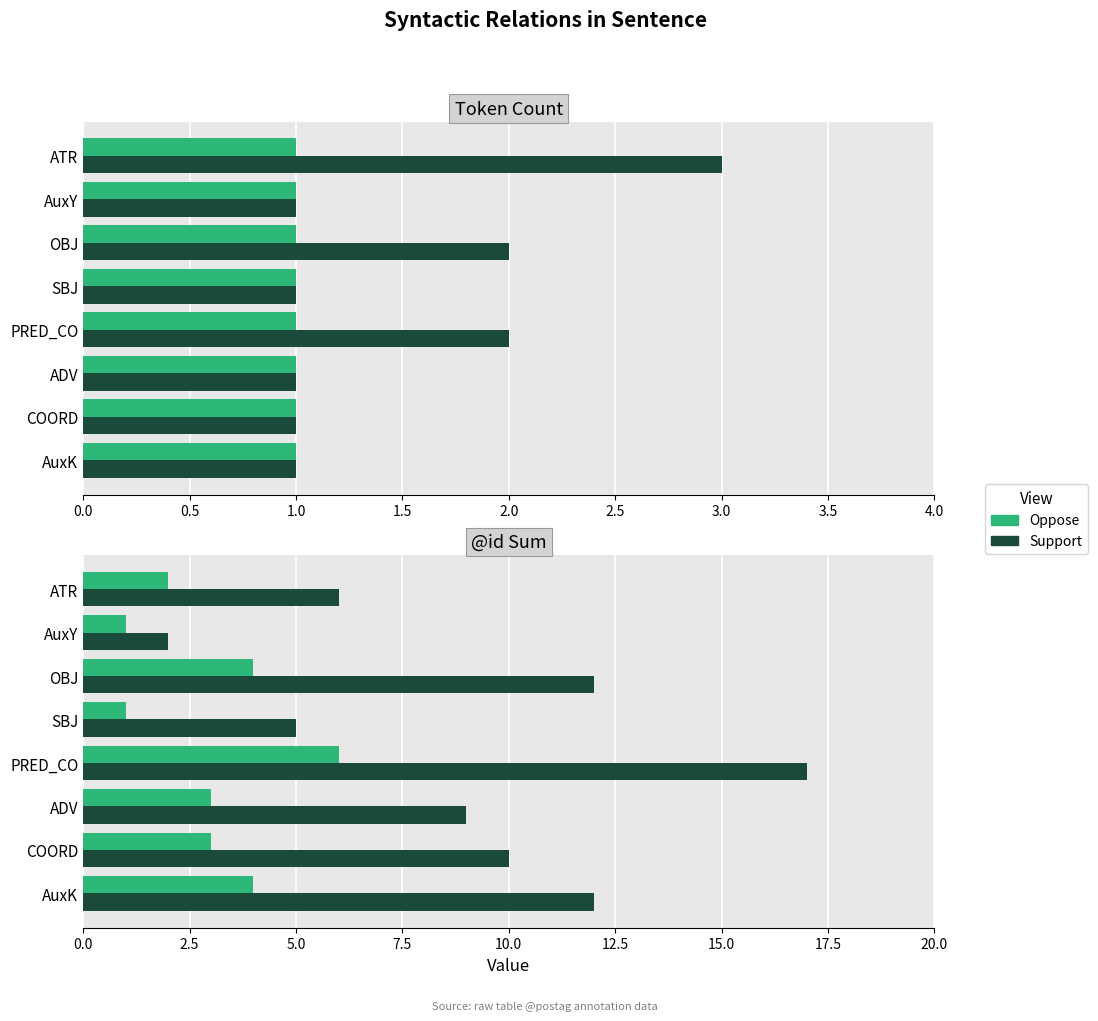

What is the average value of the Oppose series?

3